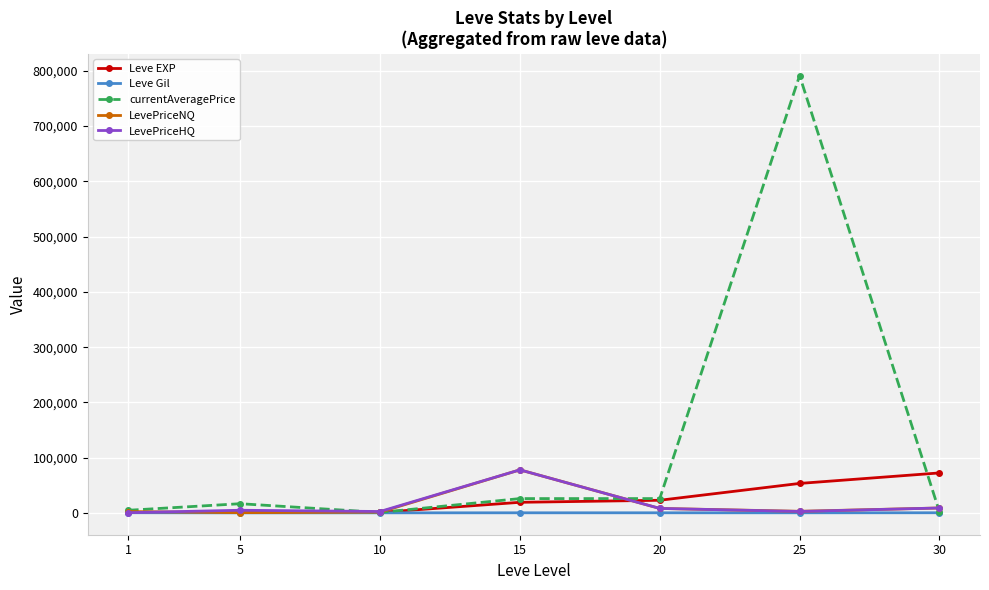

Which series has the largest range (max minus min)?

currentAveragePrice